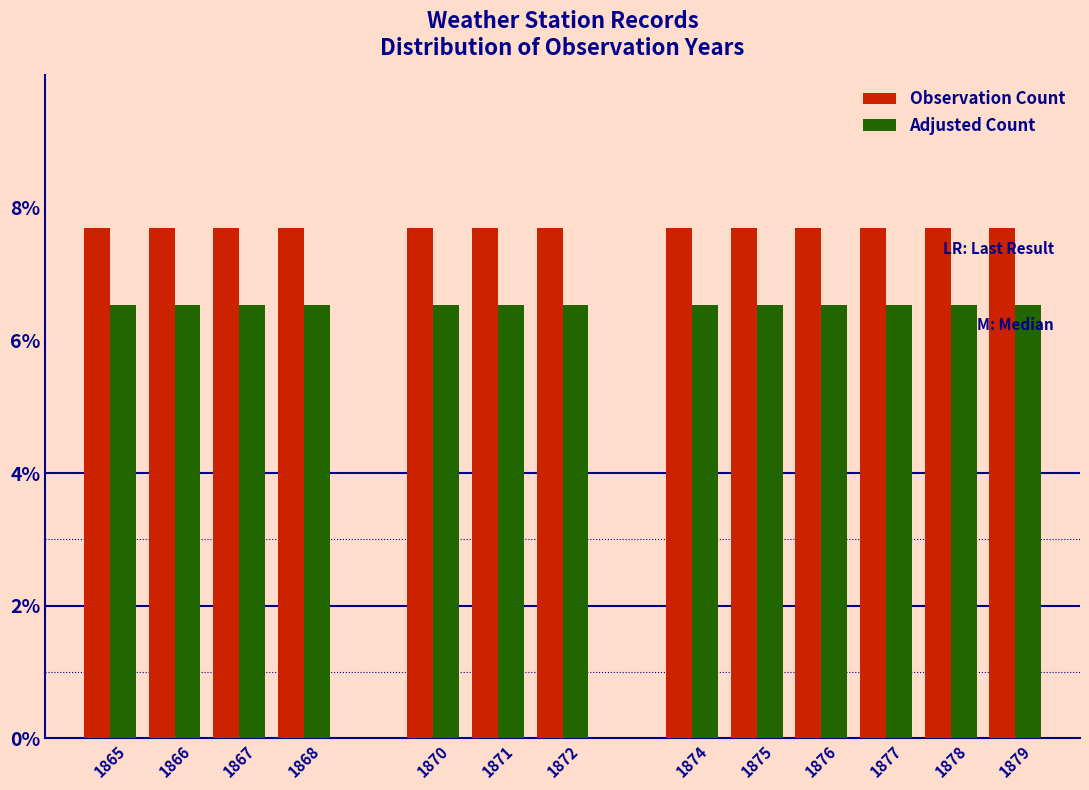

What is the difference between the highest and lowest values at 1870?

1.2